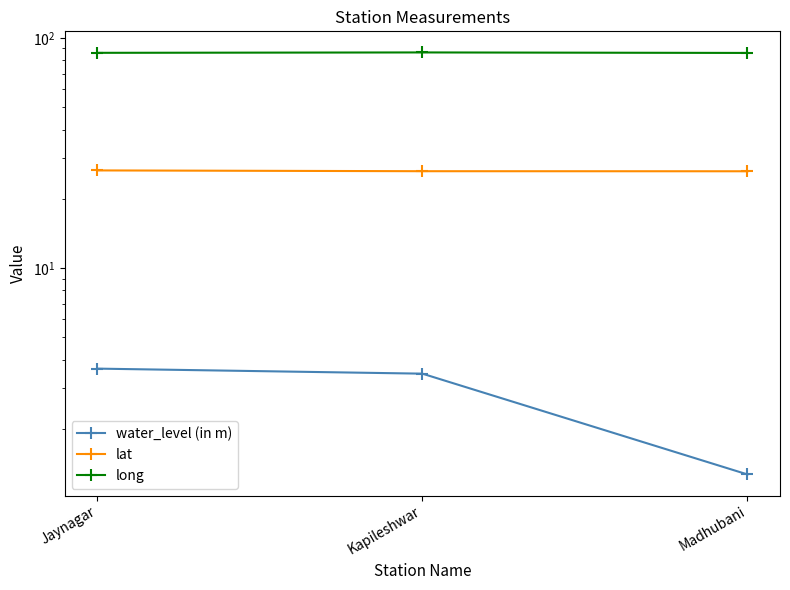

List the series in order of their overall mean, highest first.

long, lat, water_level (in m)